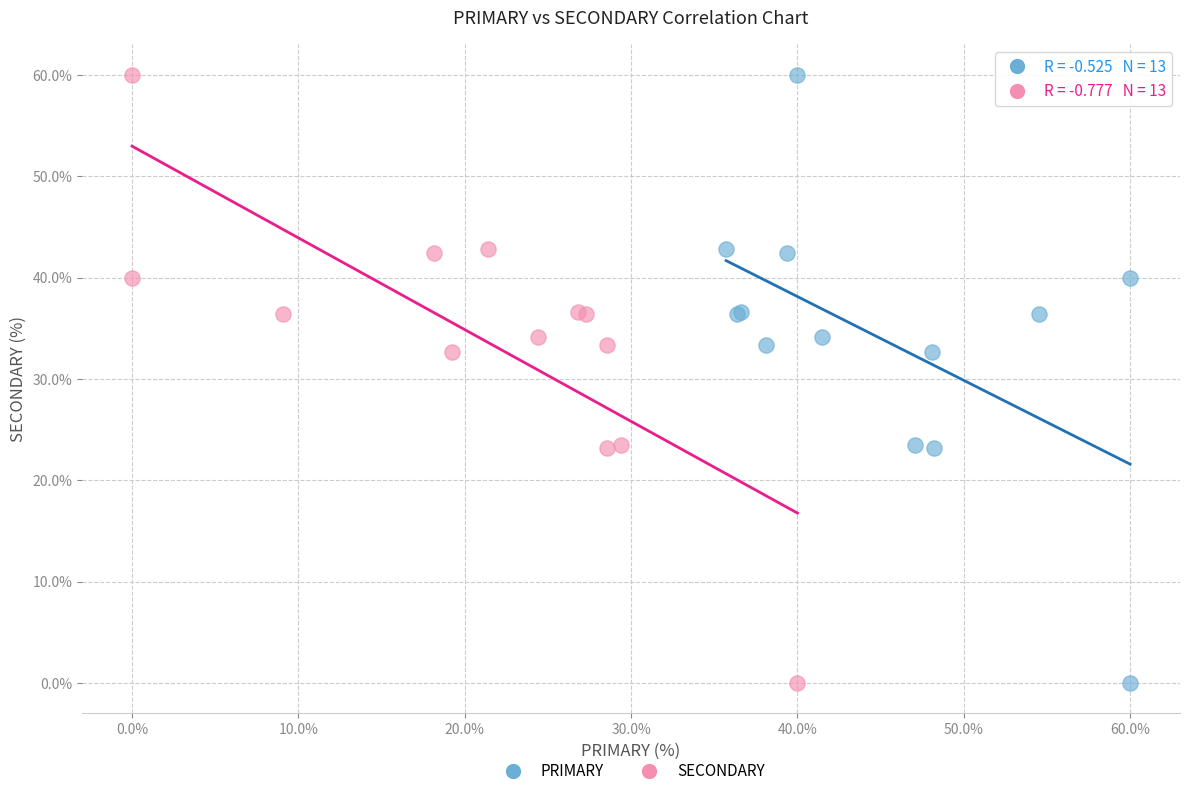

What are all the series names shown in the legend?

PRIMARY, SECONDARY